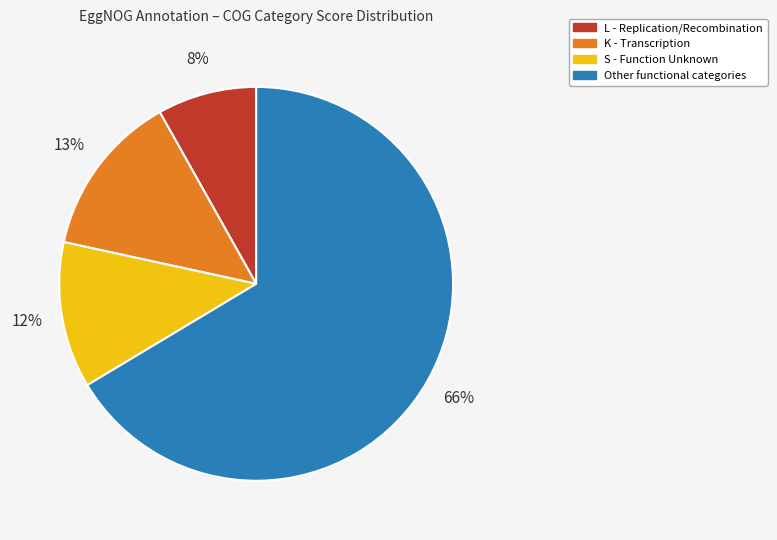

Does any single category account for the majority?

Yes